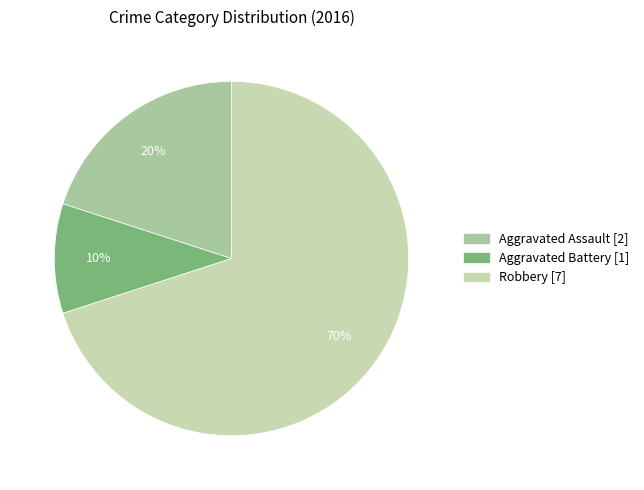

What percentage is the Aggravated Assault slice, to the nearest percent?

20%